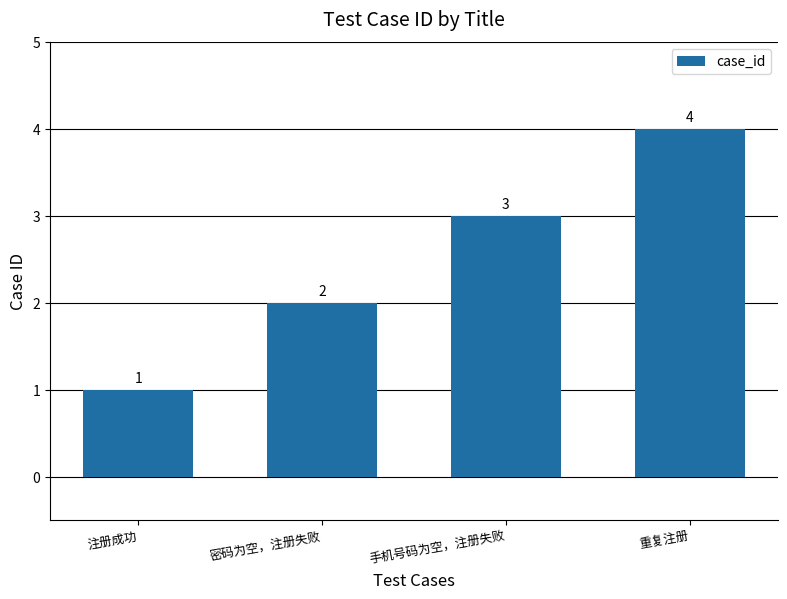

List the labels in order of value, smallest first.

注册成功, 密码为空，注册失败, 手机号码为空，注册失败, 重复注册